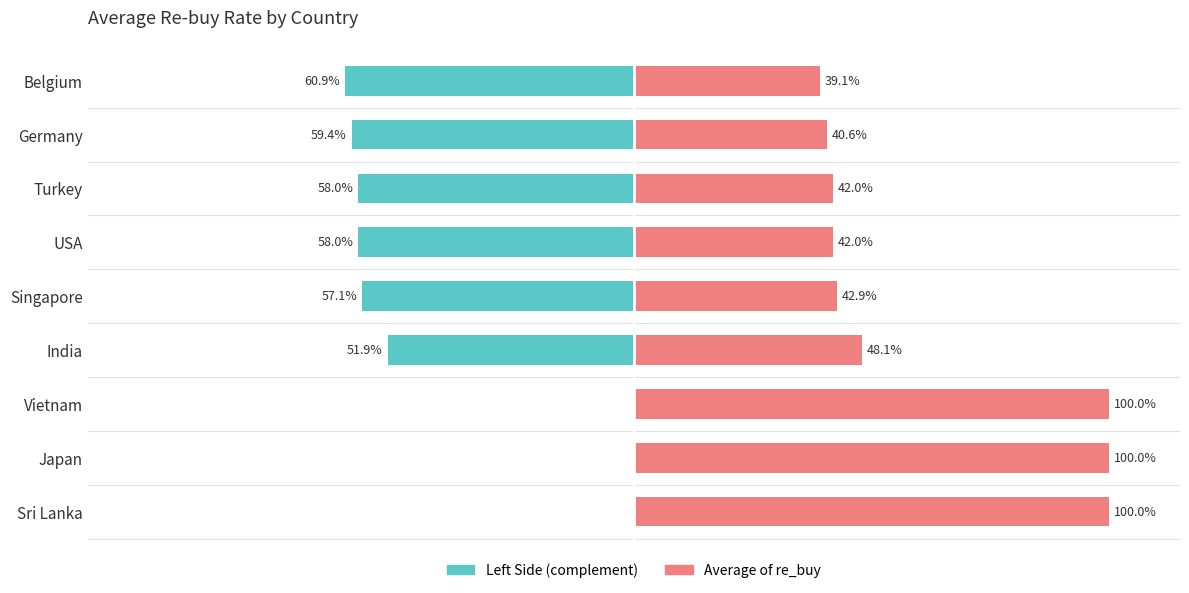

List the series in order of their peak value, lowest first.

Left Side, Average of re_buy